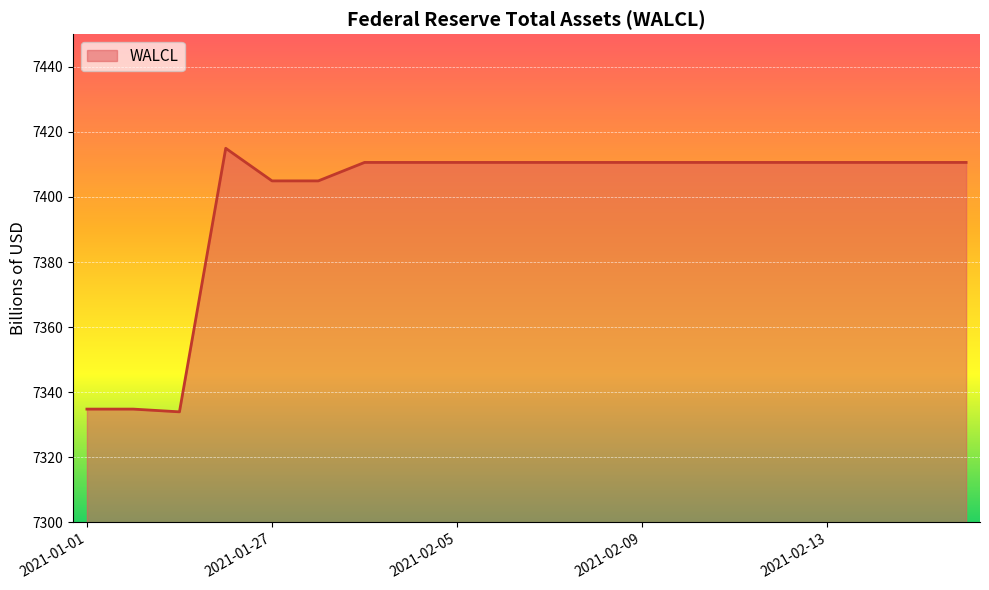

What is the greatest value displayed?

7414.9